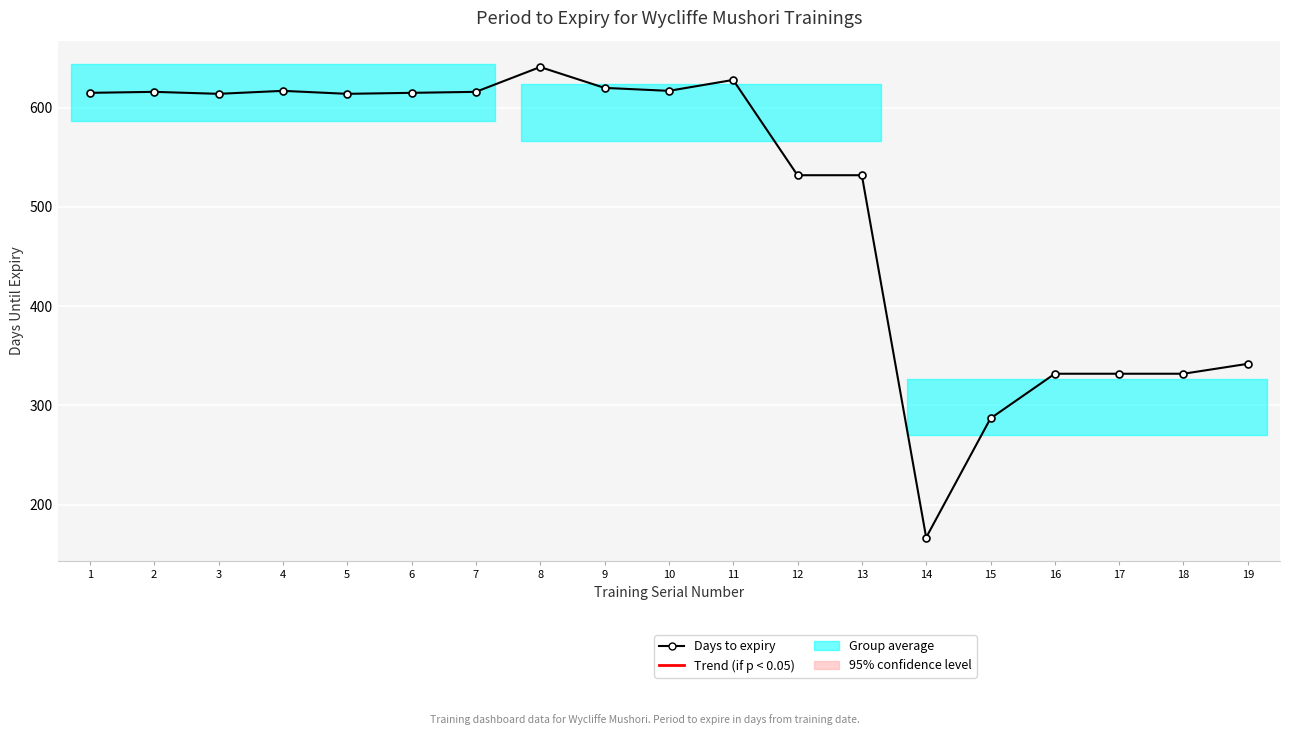

What is the greatest value displayed?

641